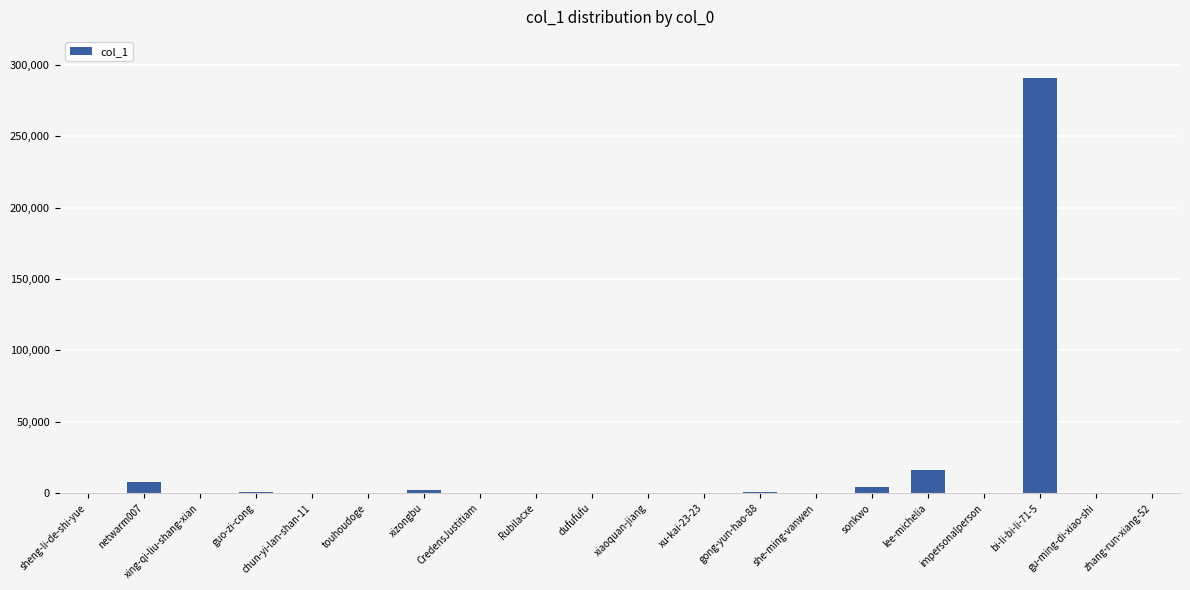

What is the greatest value displayed?

290532